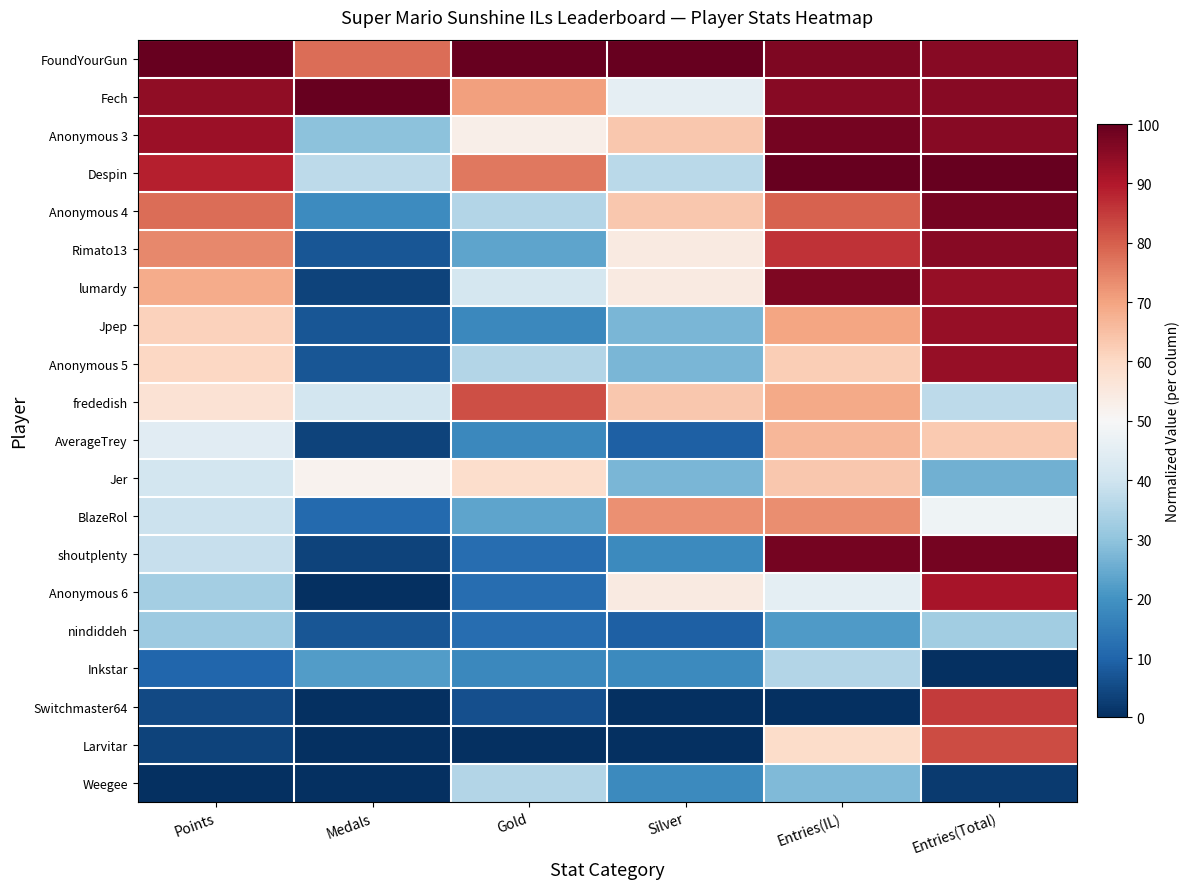

At which category does the chart reach its minimum across all series?

Medals